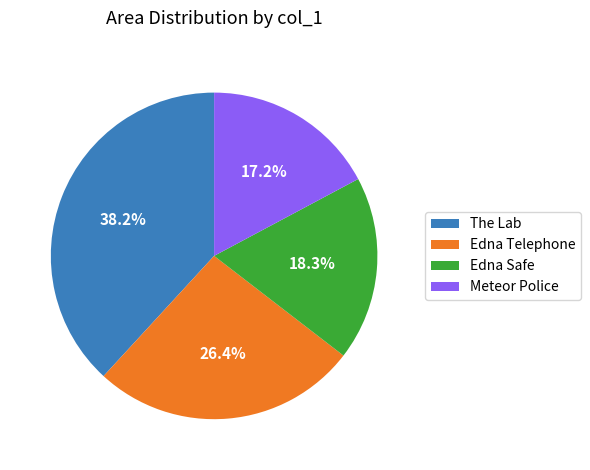

How many slices are in this pie chart?

4